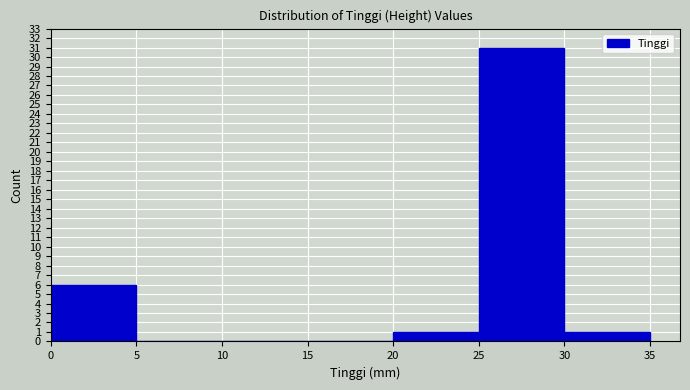

Which range on the x-axis has the tallest bar?

25 to 30